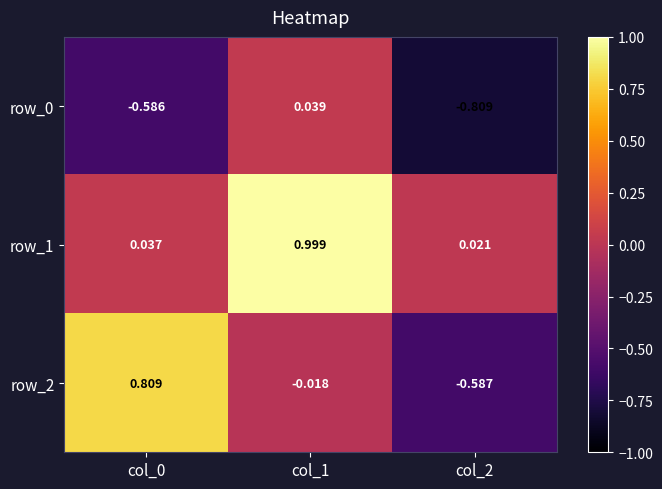

Is the value of row_1 at col_0 greater than the value of row_0 at col_0?

Yes